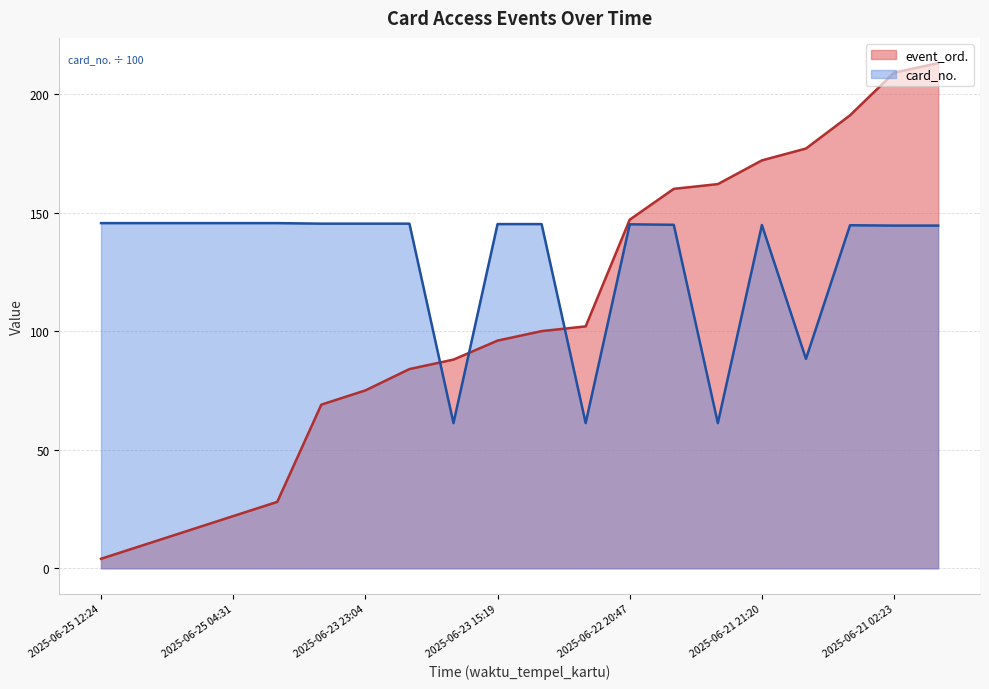

The card_no. series shows 98.6 at 2025-06-21 02:23. True or false?

False